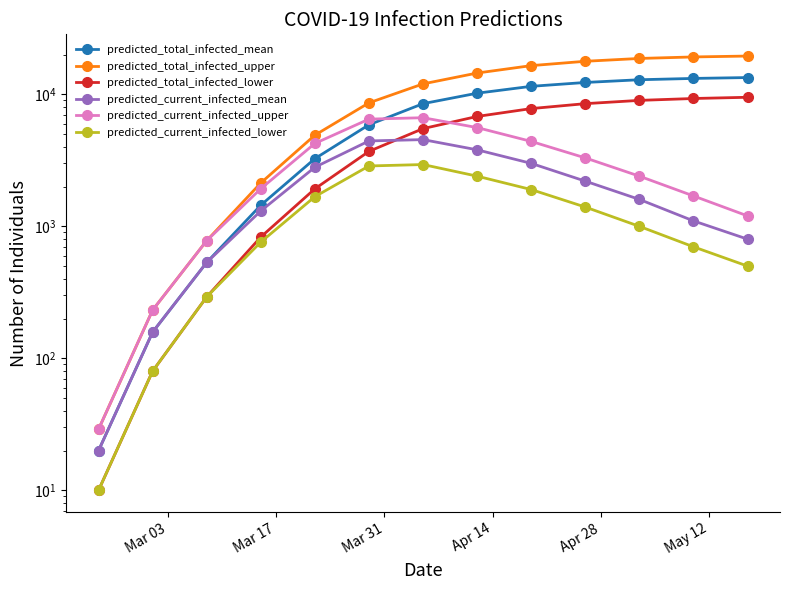

Reading left to right, transcribe all the data shown in this chart.

predicted_total_infected_mean: 20	158	533	1446	3257	5882	8500	10200	11500	12300	12900	13200	13400
predicted_total_infected_upper: 29	232	779	2131	4906	8620	12000	14500	16500	17800	18700	19200	19500
predicted_total_infected_lower: 10	80	292	830	1924	3698	5500	6800	7800	8500	9000	9300	9500
predicted_current_infected_mean: 20	158	533	1308	2804	4436	4540	3800	3000	2200	1600	1100	800
predicted_current_infected_upper: 29	232	779	1928	4246	6490	6652	5600	4400	3300	2400	1700	1200
predicted_current_infected_lower: 10	80	292	760	1678	2867	2939	2400	1900	1400	1000	700	500